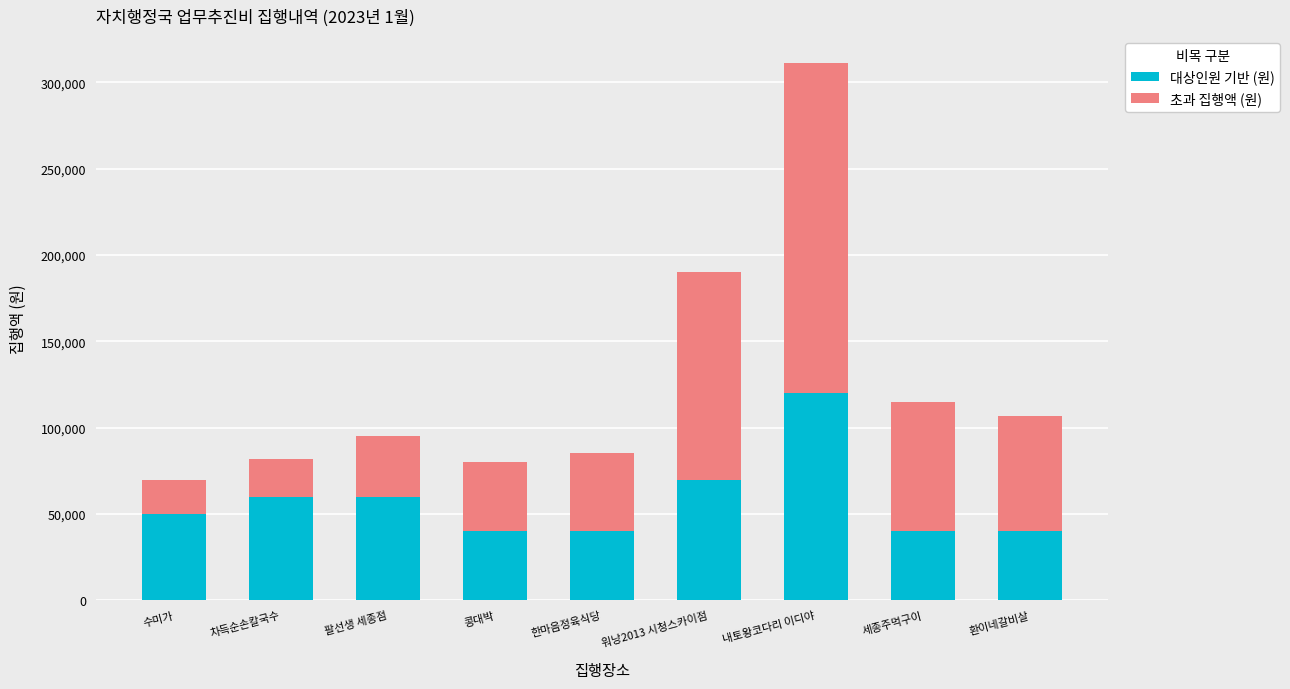

The 대상인원 기반 (원) series shows 23923 at 차득순손칼국수. True or false?

False